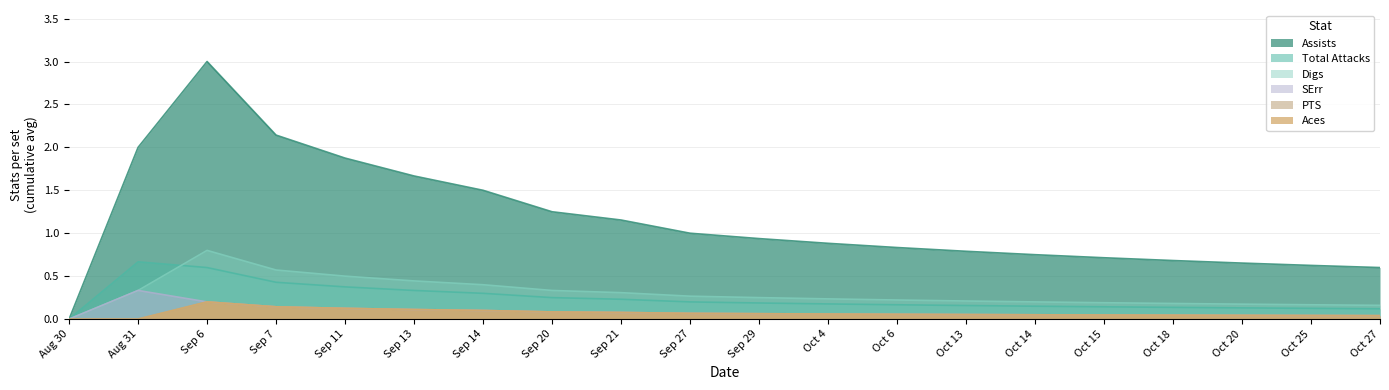

Is the value of Aces at Aug 31 greater than the value of Digs at Oct 15?

No